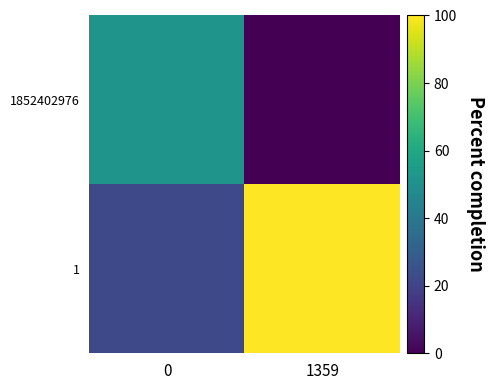

Rank the series at 1359 from lowest to highest value.

1852402976, 1